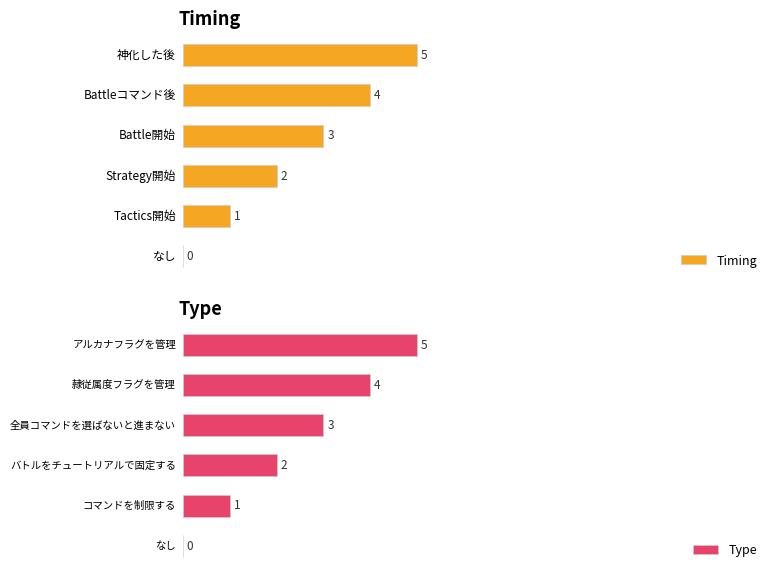

What is the average value of the Type series?

2